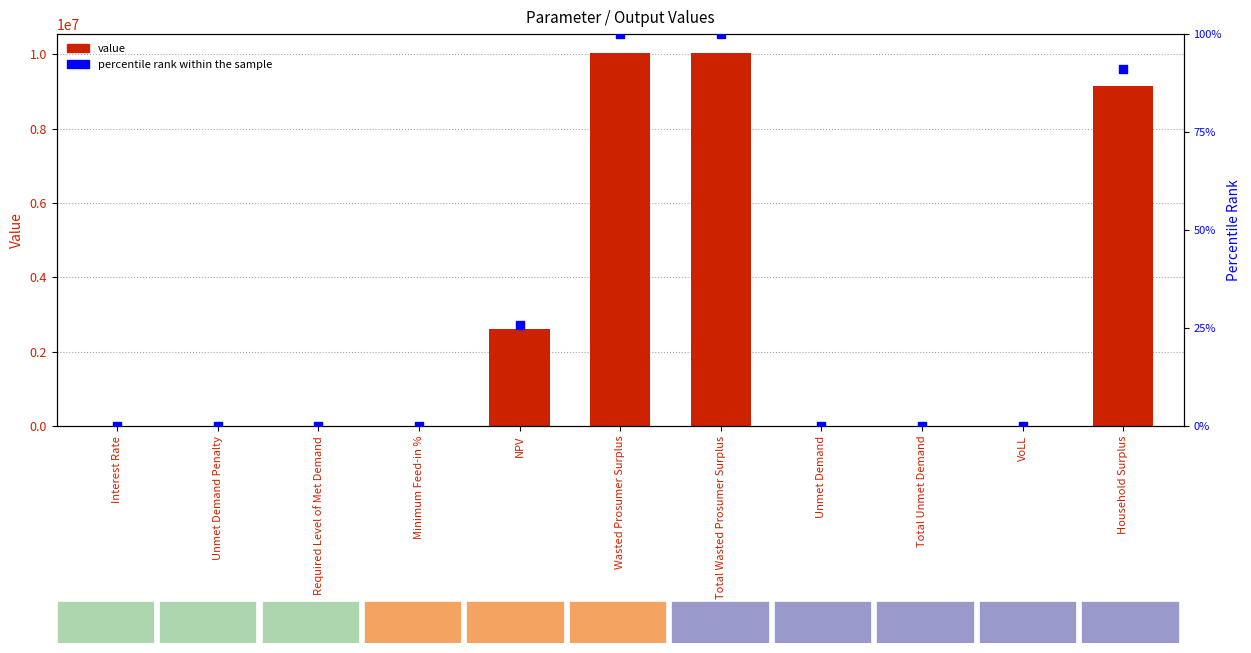

Is the value of Percentile Rank at Total Wasted Prosumer Surplus greater than the value of Value at Interest Rate?

Yes